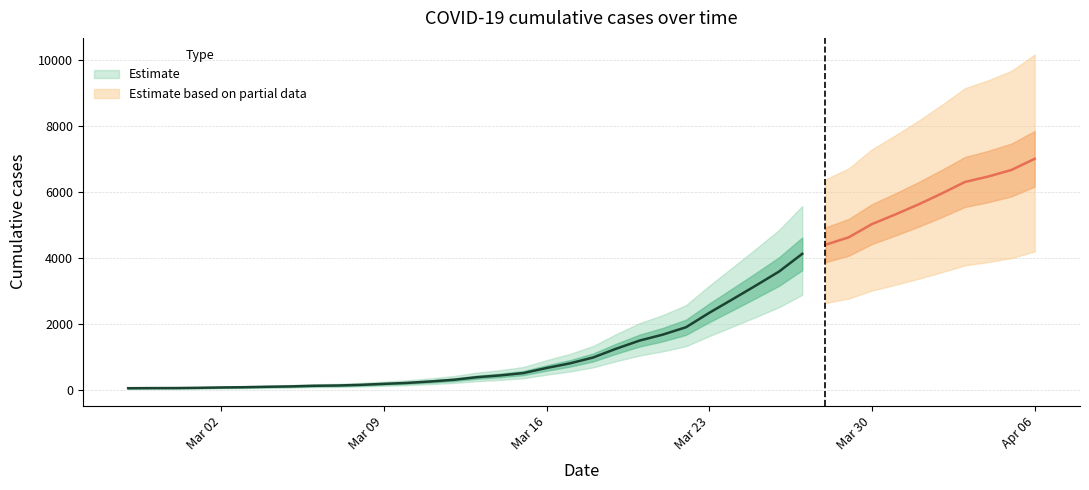

Which label corresponds to the largest value in the chart?

2020-04-06